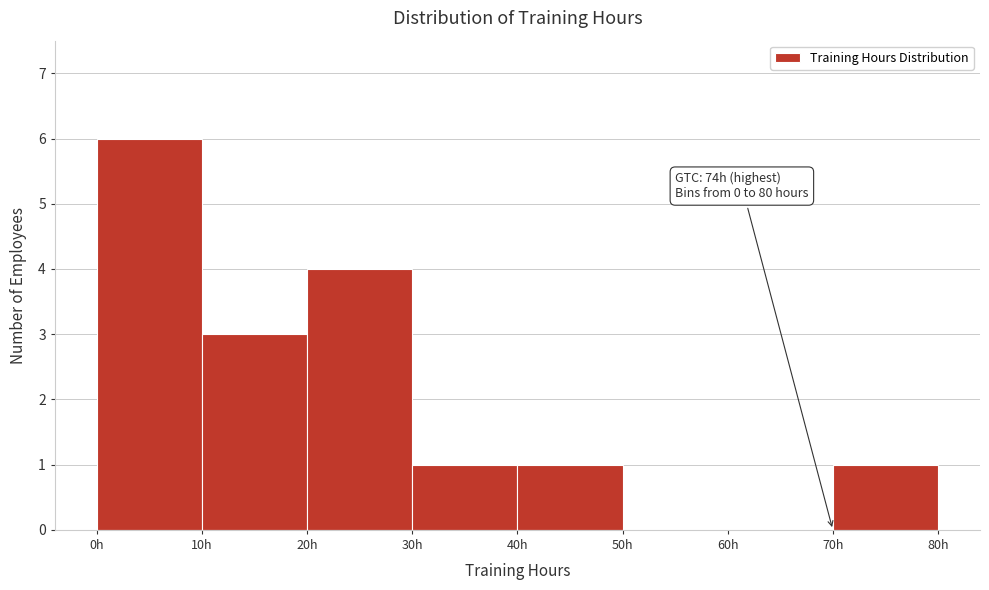

Over which range of the x-axis is the bar tallest?

0 to 10